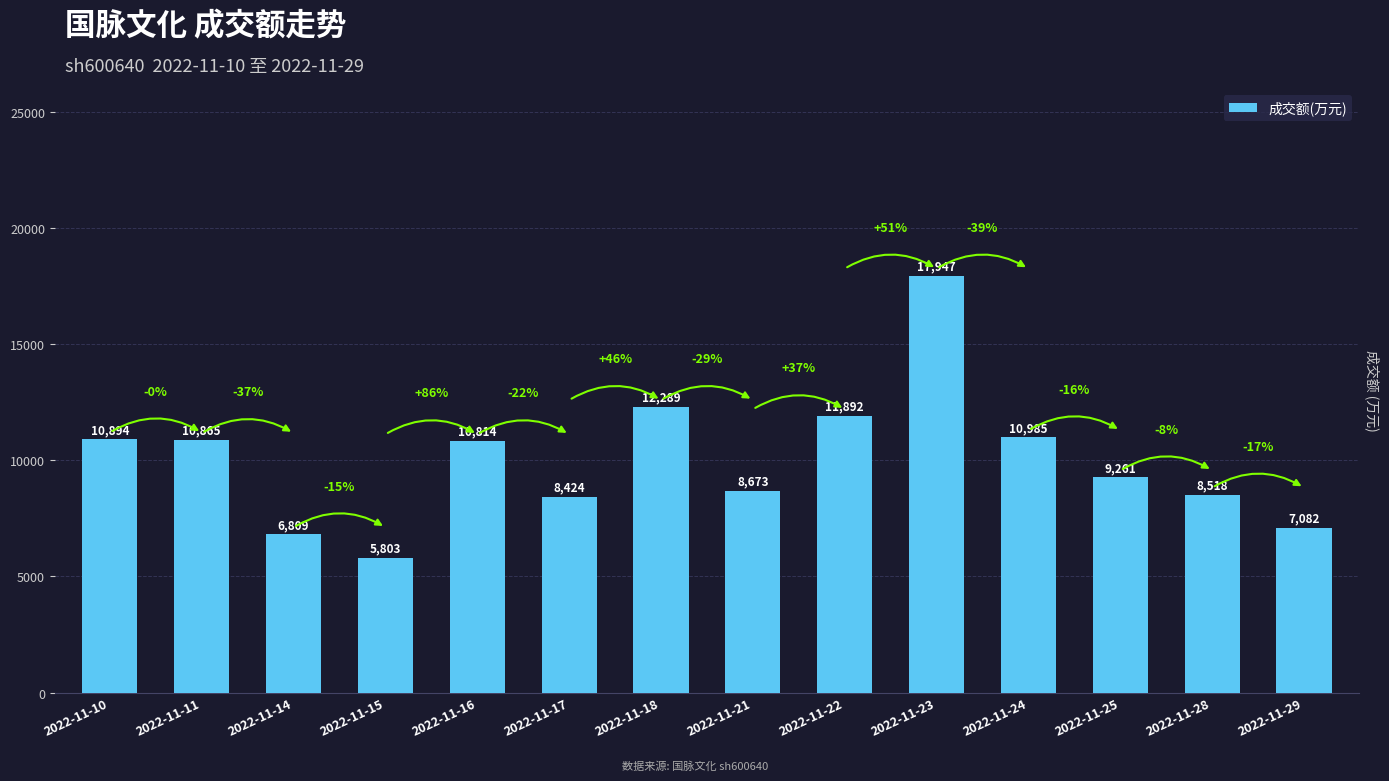

What is the difference between the values at 2022-11-24 and 2022-11-25?

1724